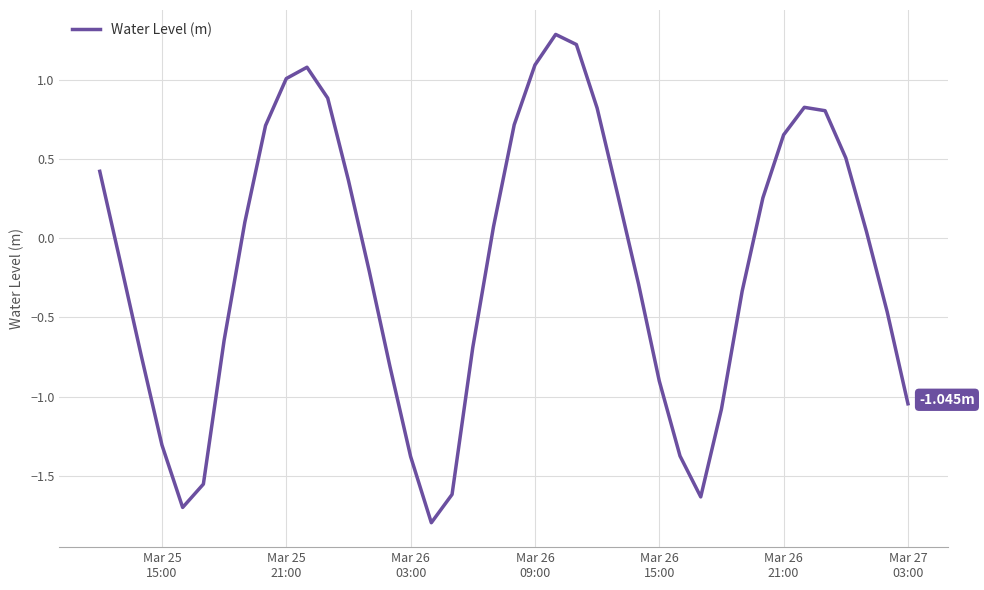

What is the difference between the maximum and minimum values?

3.1